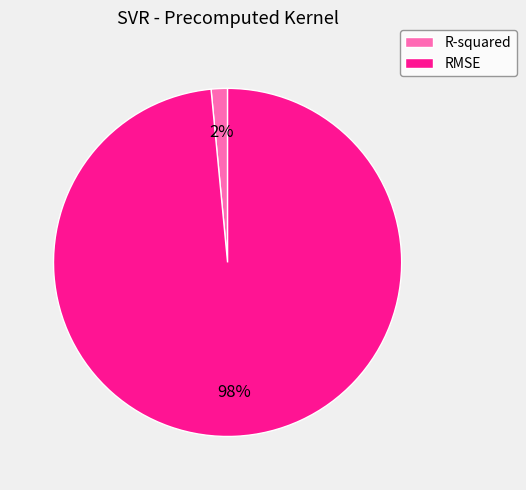

To the nearest percent, what is the average slice percentage?

50%